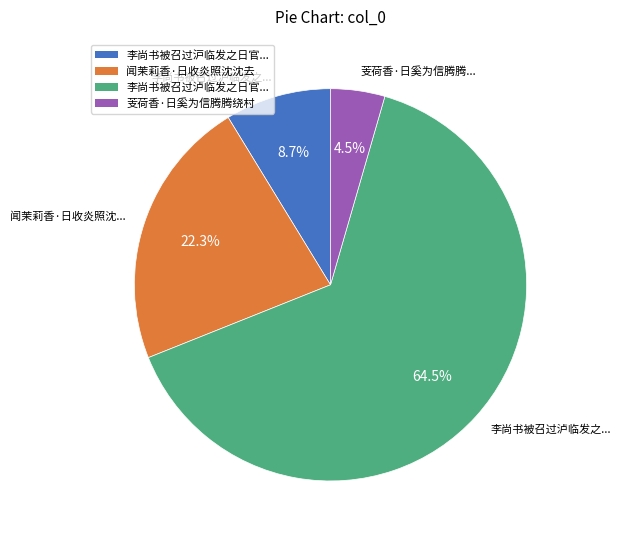

How many segments does this pie chart have?

4